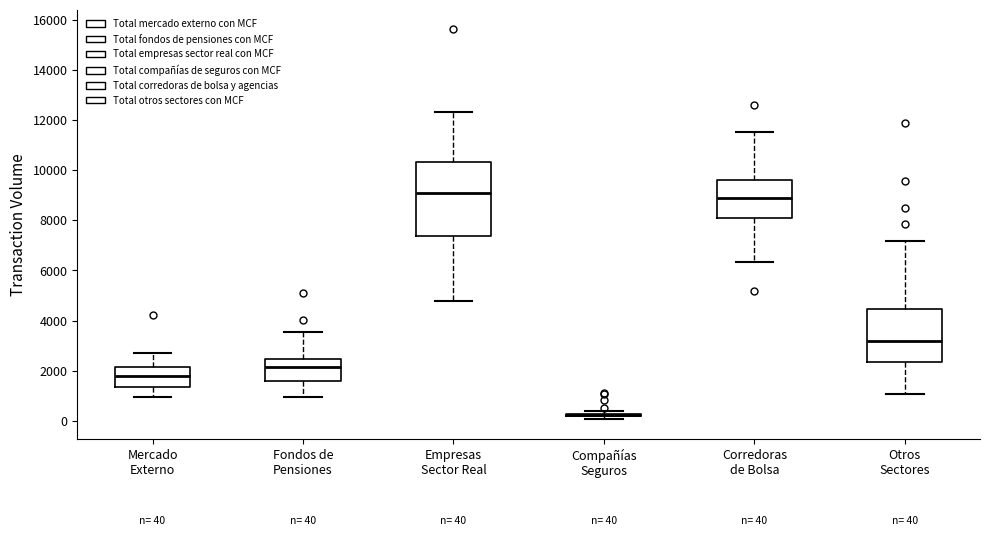

Which box is the tallest, from its lower edge to its upper edge?

Empresas Sector Real